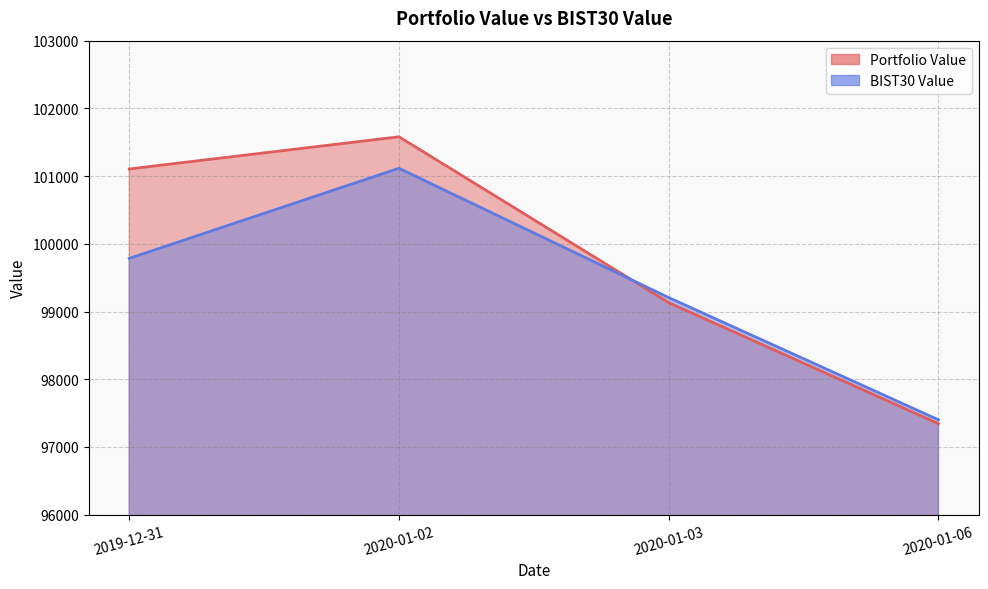

Rank the series by their maximum value, from lowest to highest.

BIST30 Value, Portfolio Value